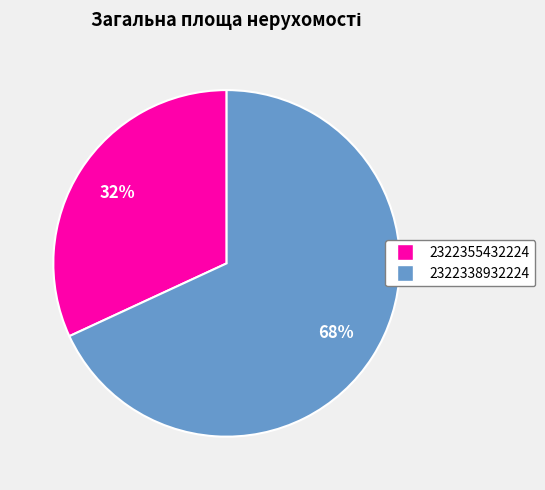

True or false: 2322338932224 accounts for 68% of the total.

True